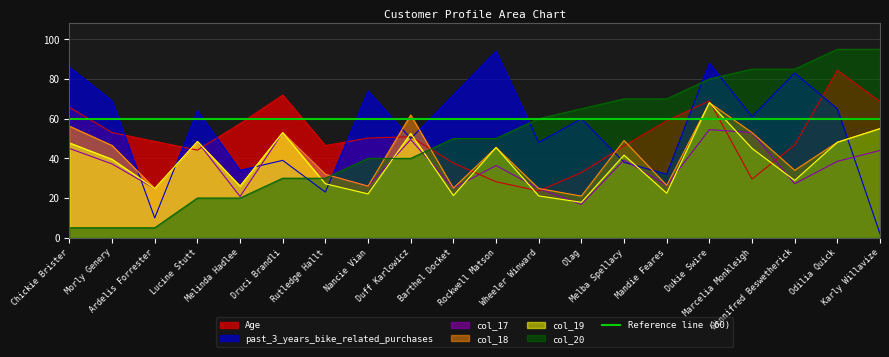

What is the value of the col_20 point at the 18th from the left?

85.0